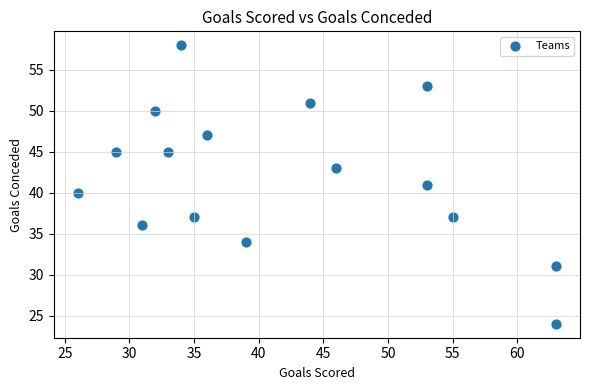

What is the range of Y values (max minus min)?

34